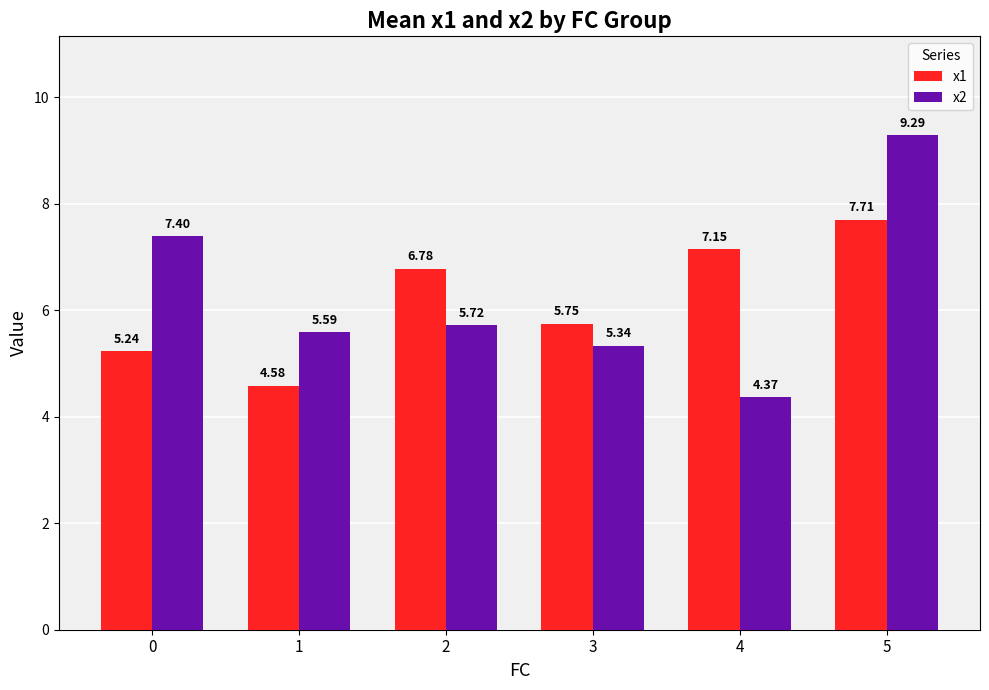

What is the approximate value of x1 at 1?

4.6